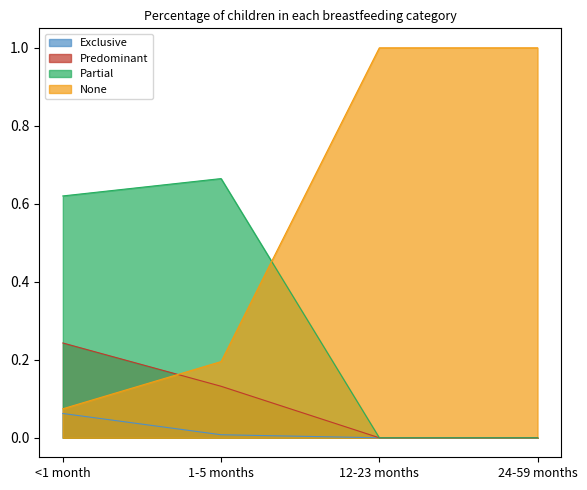

What is the average value of the Partial series?

0.3